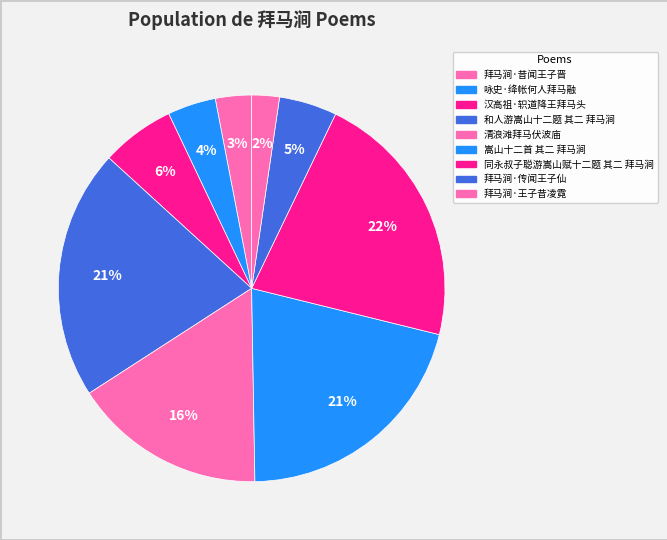

What portion of the pie excludes 拜马涧·传闻王子仙?

95.2%